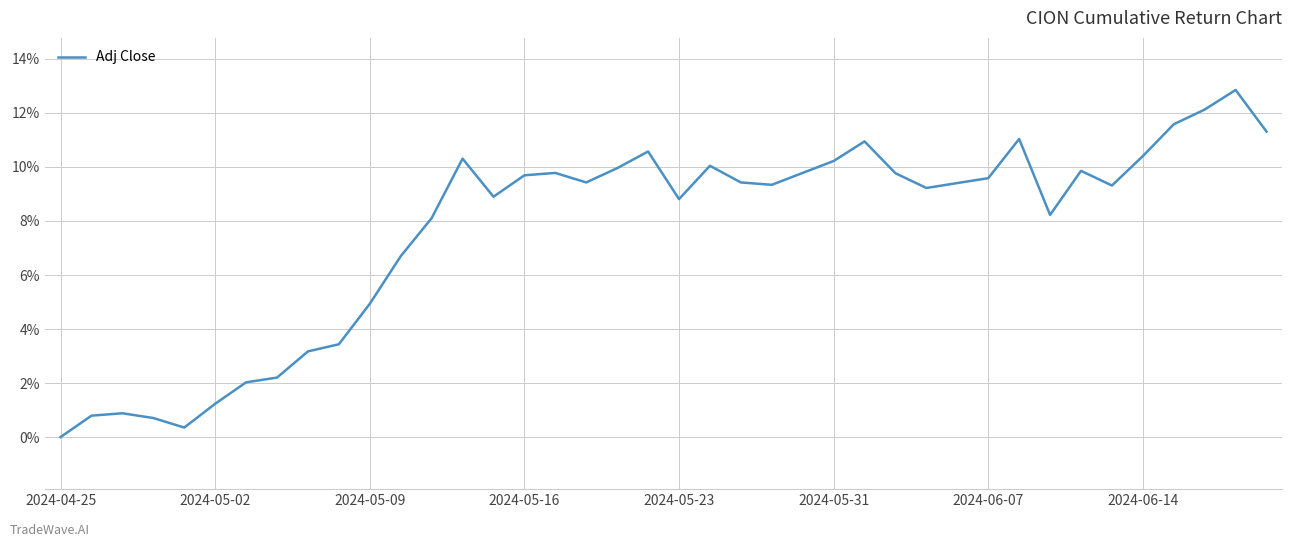

What is the difference between the maximum and minimum values?

12.9